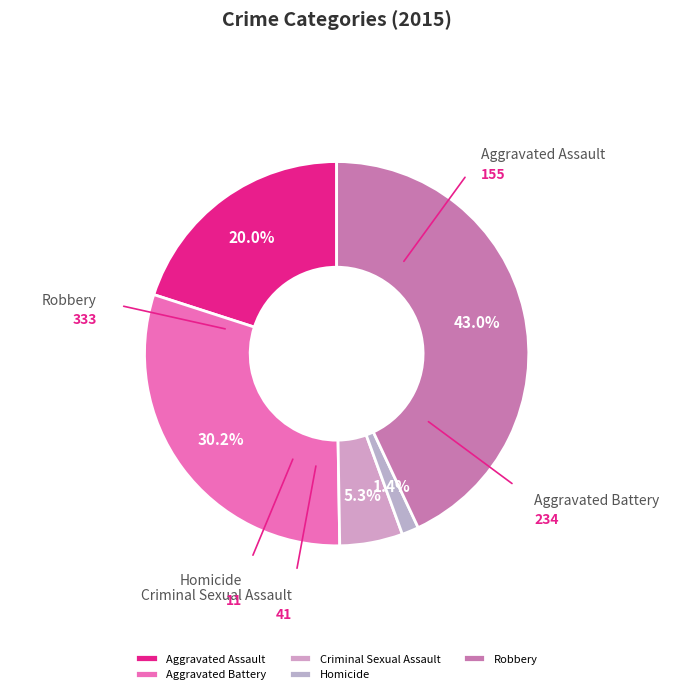

Is there a majority slice in this chart?

No